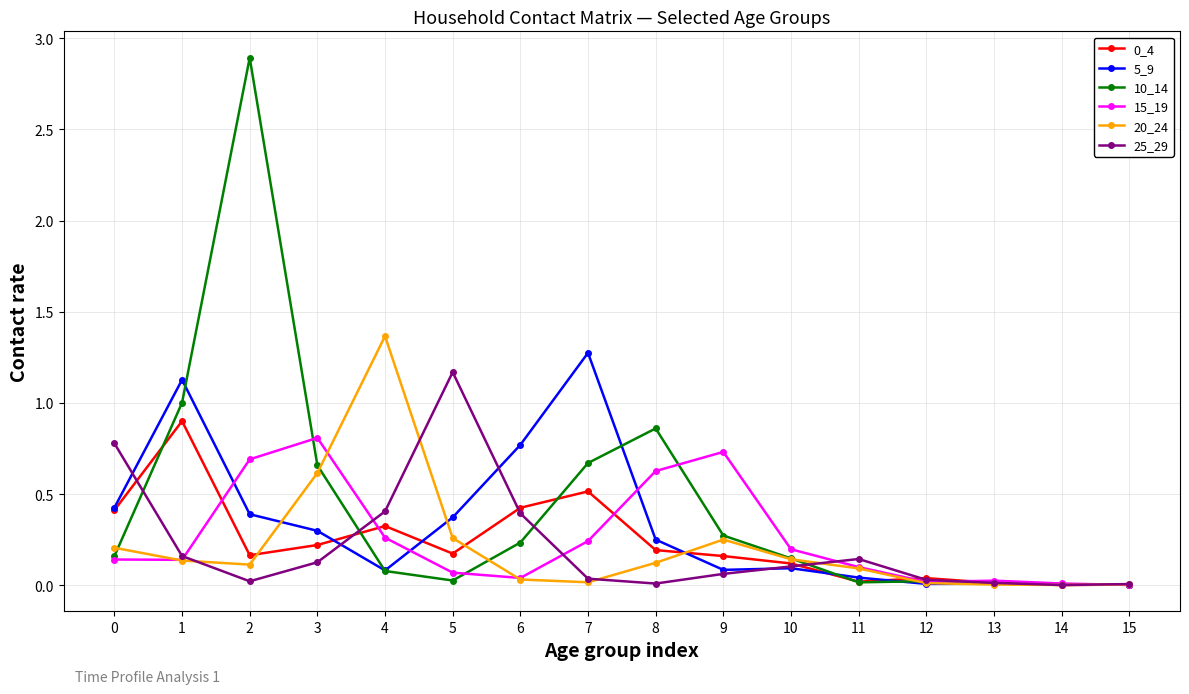

The value of 0_4 at 12 is 0.0. True or false?

True